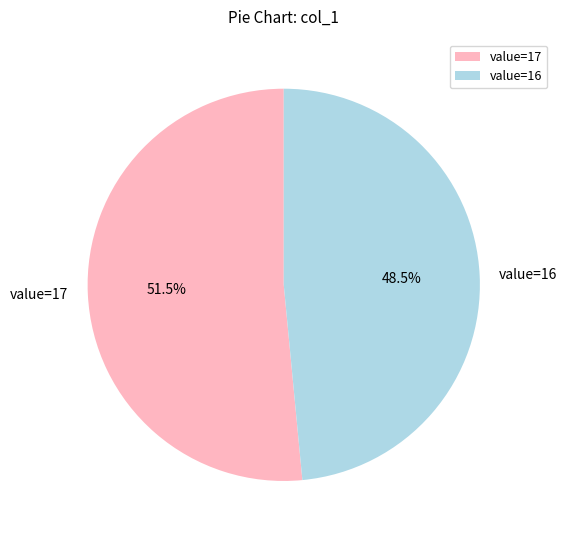

Between value=17 and value=16, which is larger?

value=17